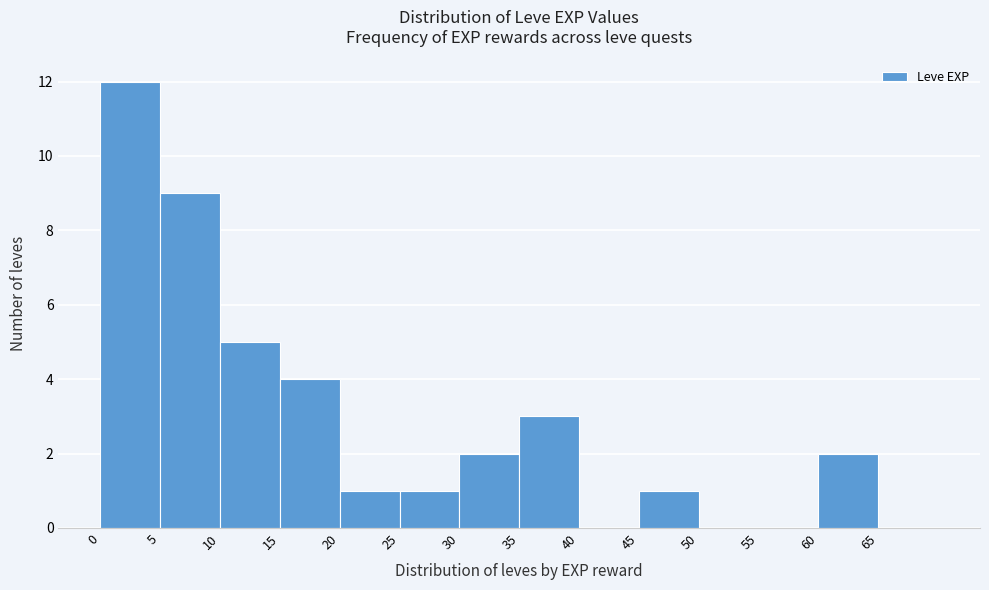

Over which range of the x-axis is the bar tallest?

0 to 5